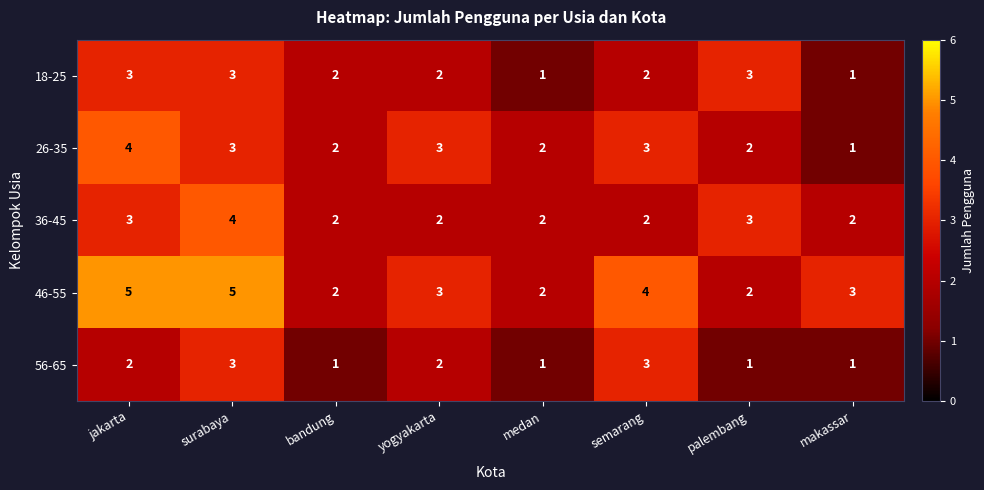

True or false: 26-35 has a value of 3 at semarang.

True